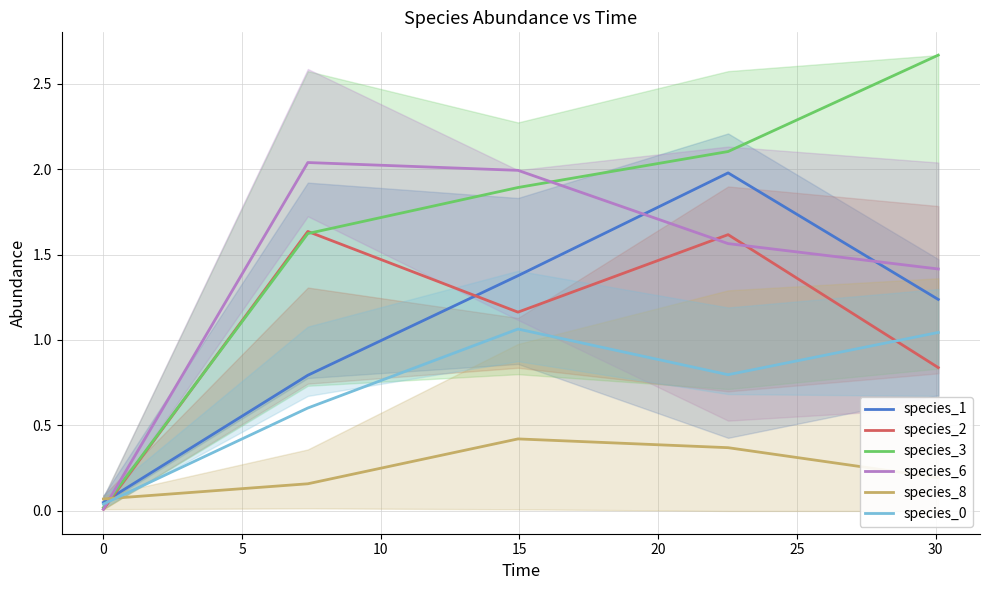

What are all the series names shown in the legend?

species_1, species_2, species_3, species_6, species_8, species_0